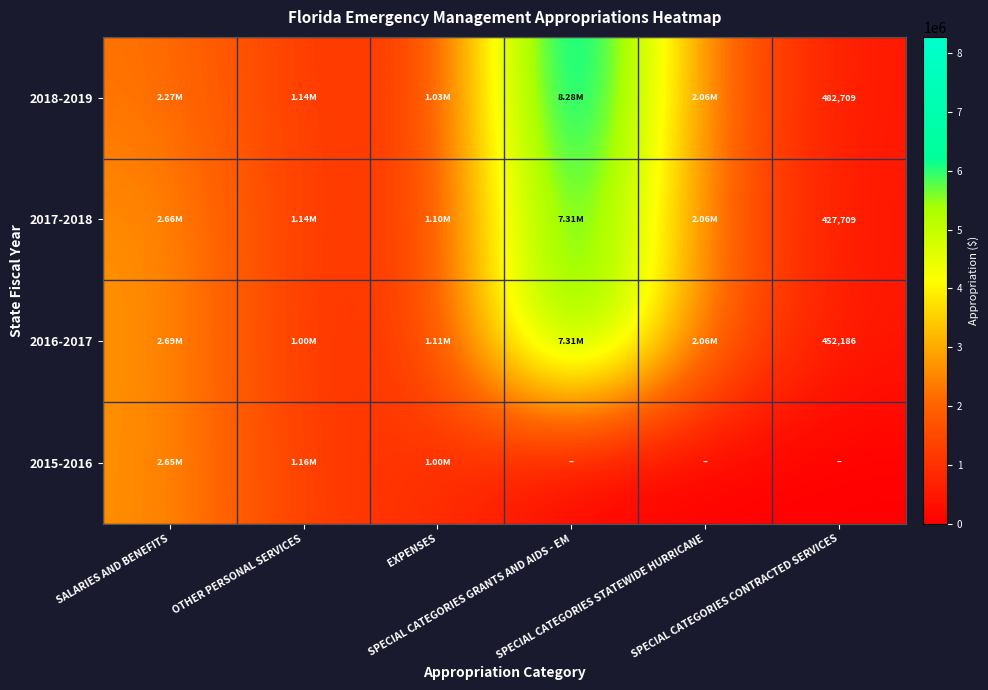

Read the 2015-2016 value at OTHER PERSONAL SERVICES.

1159971